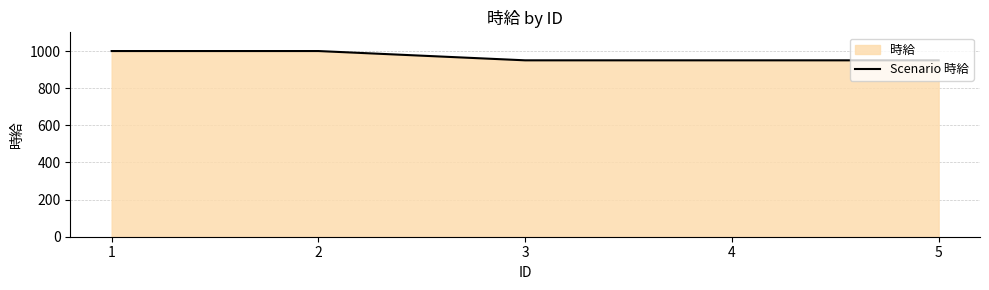

List the labels in order of value, smallest first.

3, 4, 5, 1, 2